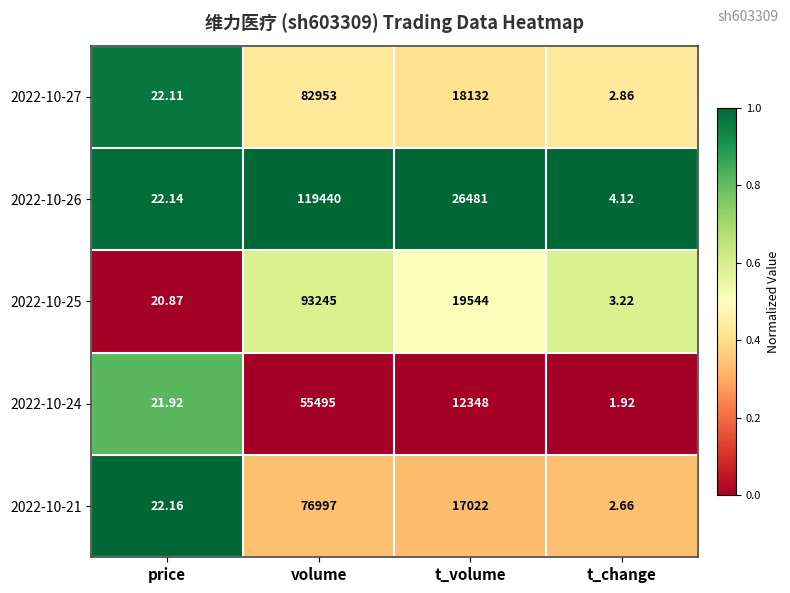

At which category is the sum across all series the highest?

volume